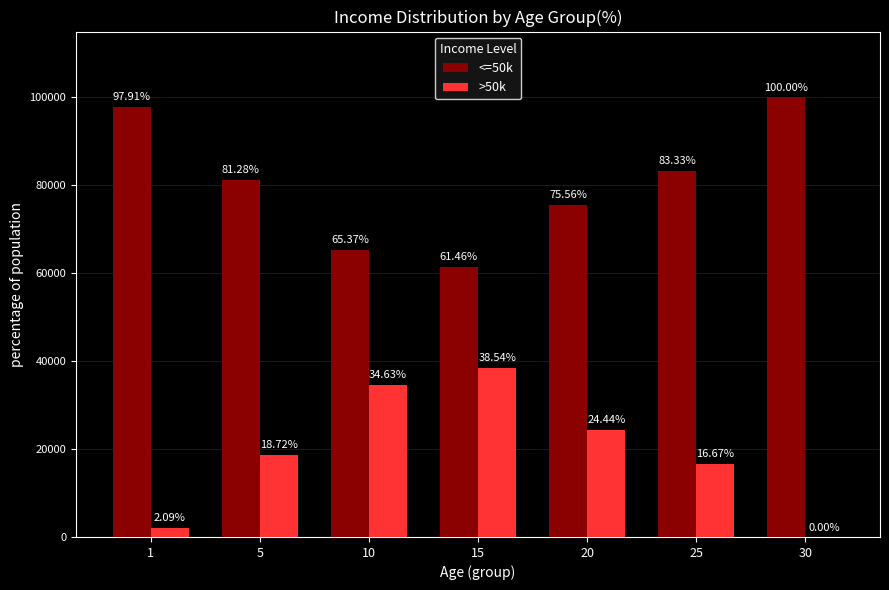

At which category is the sum across all series the highest?

1